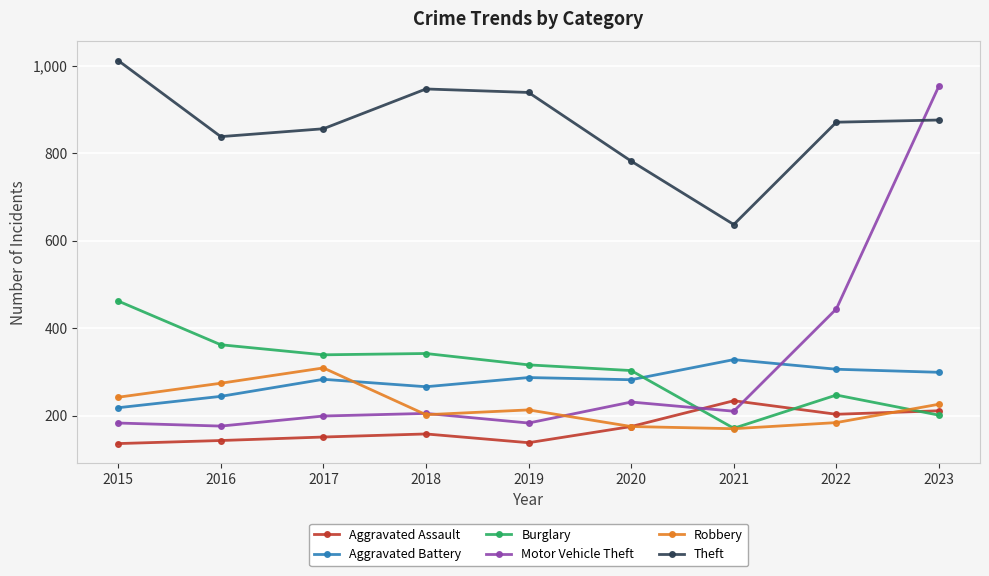

Read the Theft value at 2022, to the nearest 5.

870